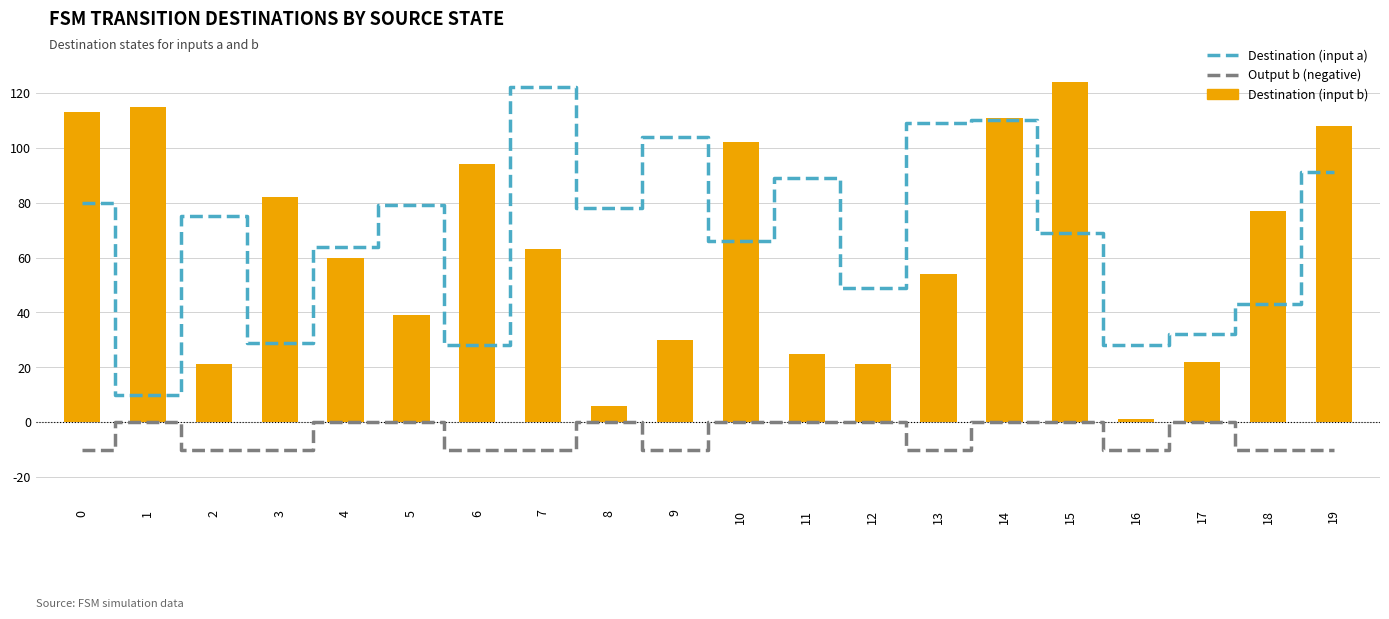

Rank the series at 18 from highest to lowest value.

Destination (input b), Destination (input a), Output b (negative)